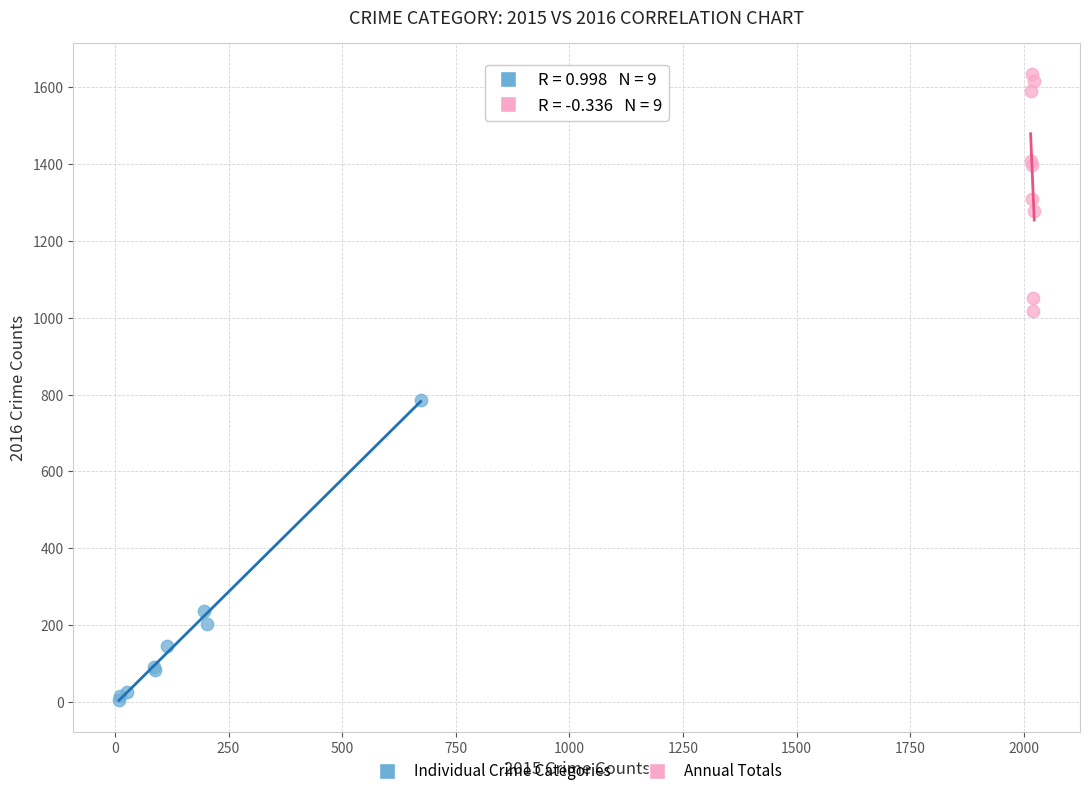

Which series has the widest spread of Y values?

Individual Crime Categories